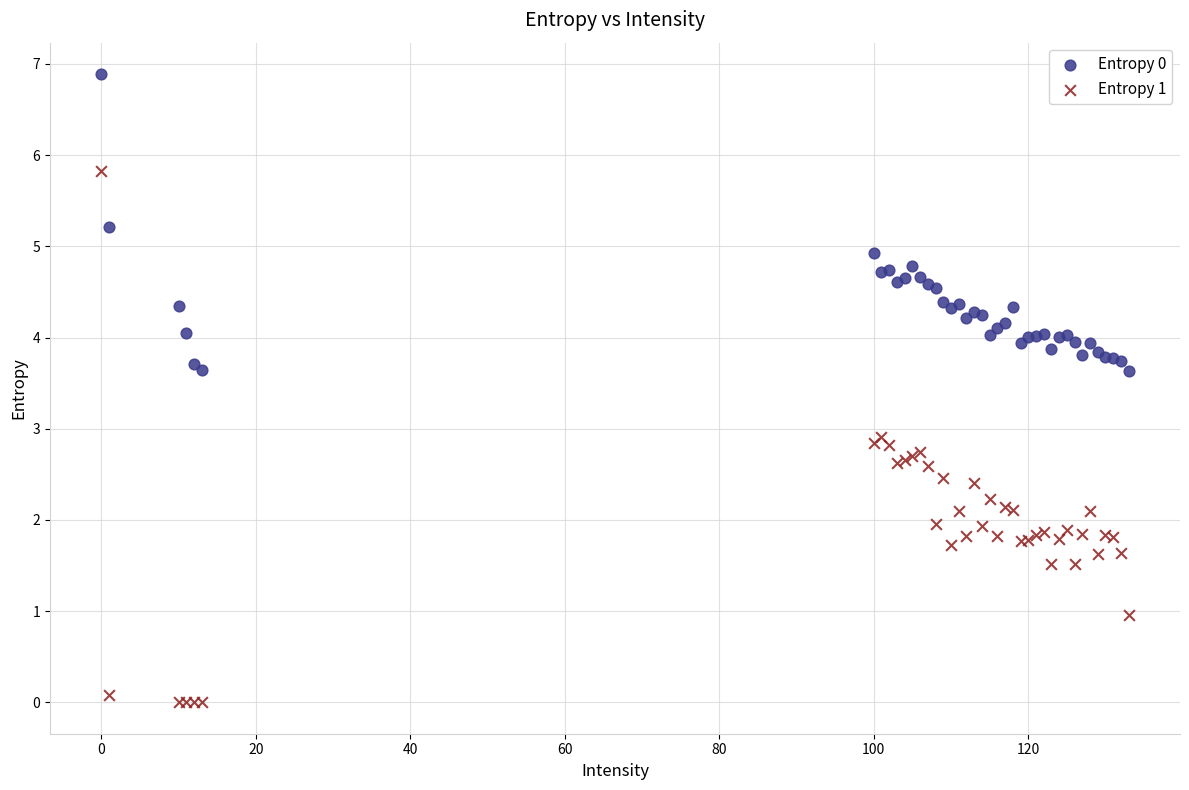

Which series has the widest spread of Y values?

Entropy 1